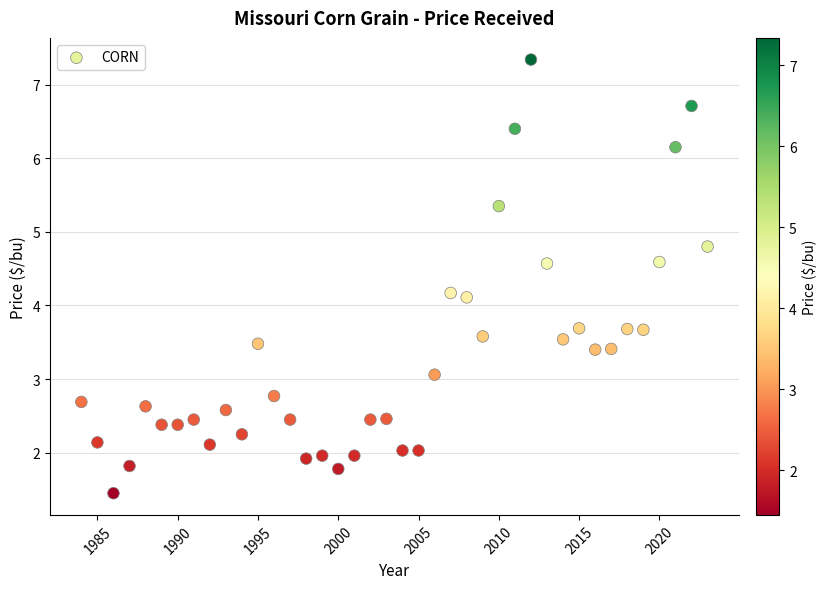

What is the range of X values (max minus min)?

39.0